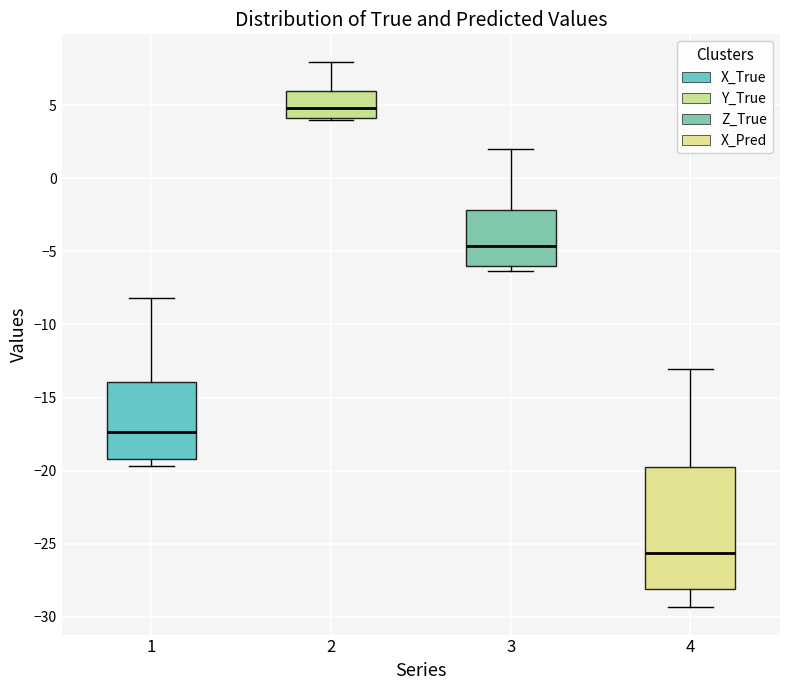

Which box is the tallest, from its lower edge to its upper edge?

4